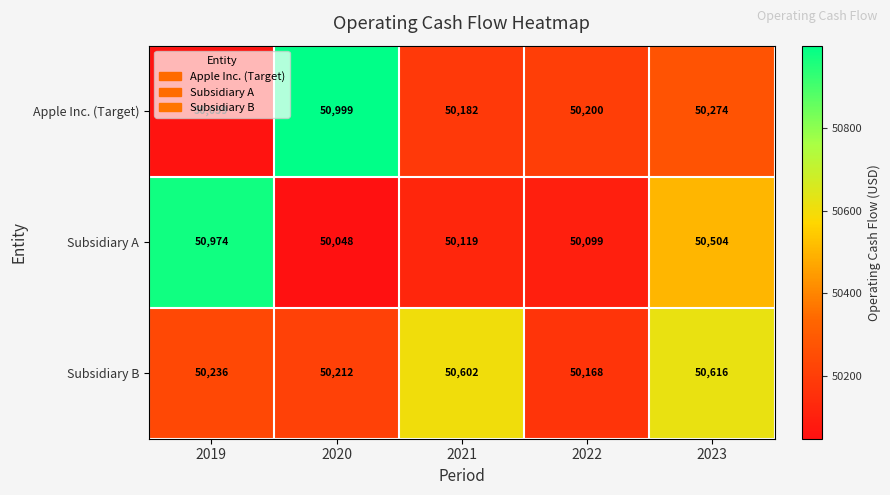

What is the approximate value of Subsidiary A at 2022, to the nearest 100?

50100